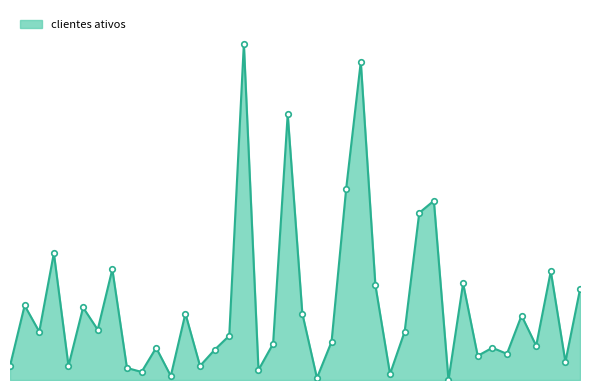

What is the difference between the second highest and second lowest values?

157